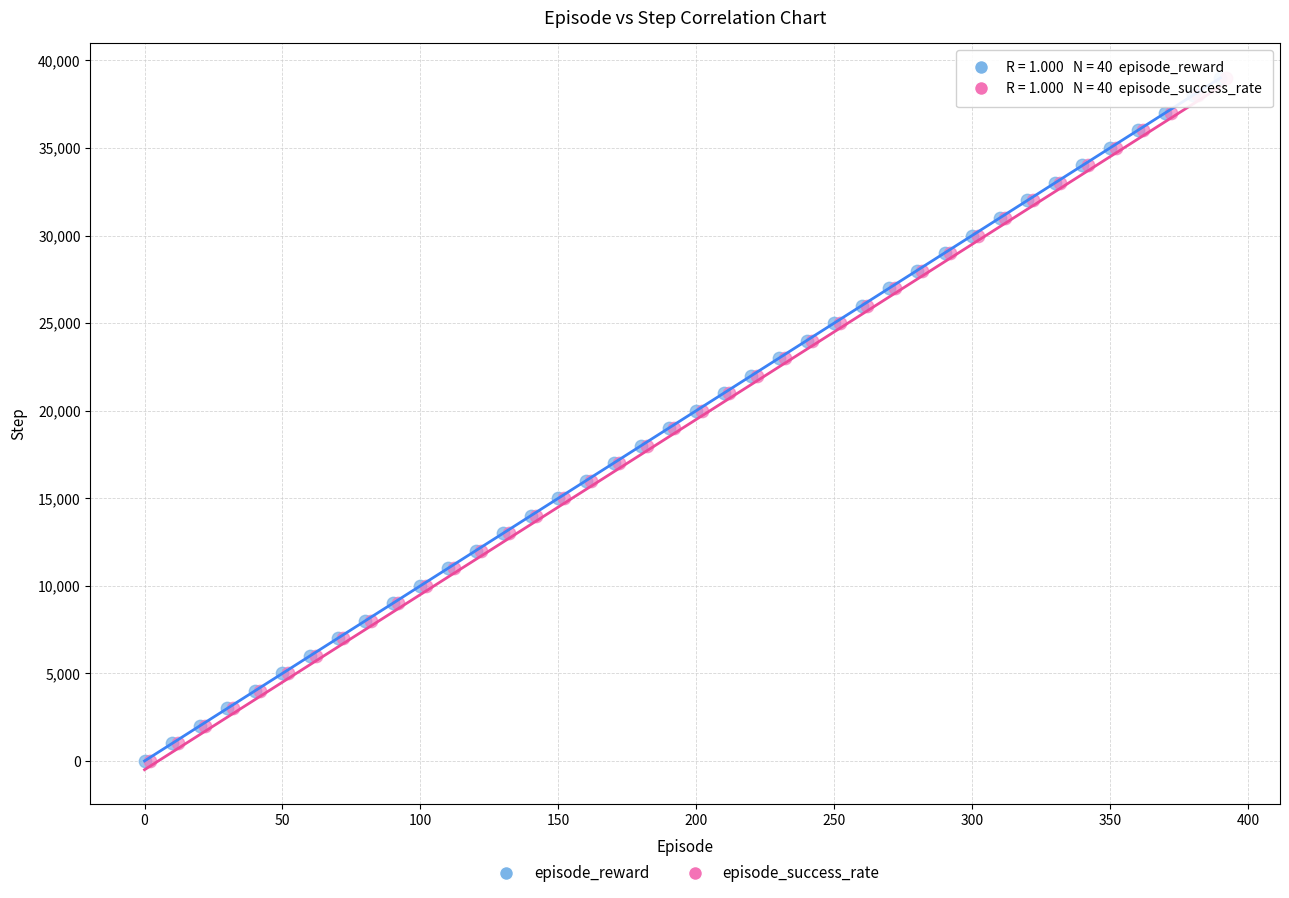

What are all the series names shown in the legend?

episode_reward, episode_success_rate